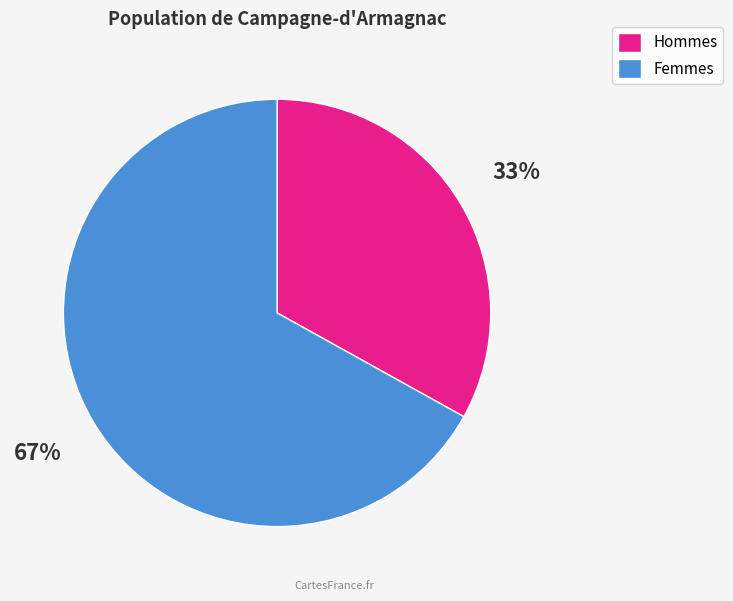

Which has a higher value, Hommes or Femmes?

Femmes